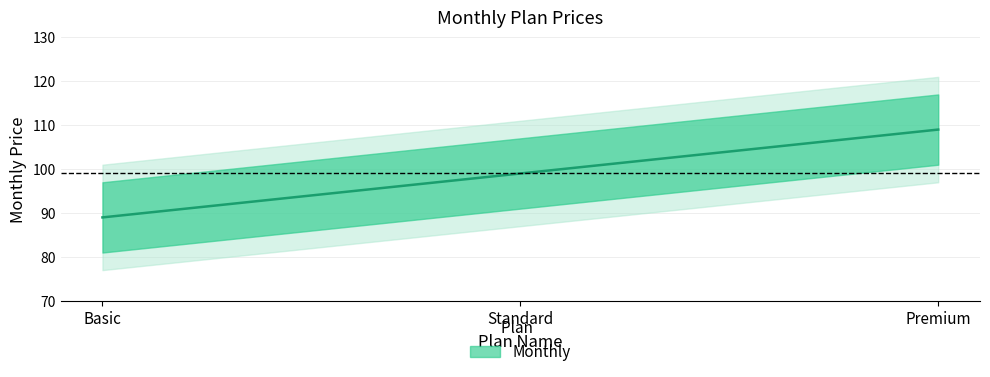

What is the approximate value at Standard, to the nearest 10?

100